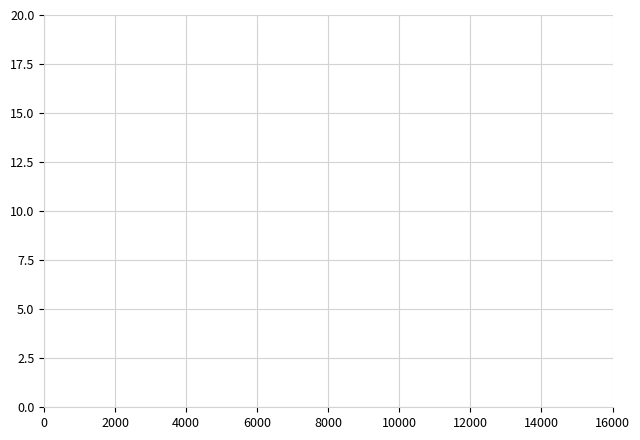

What is the greatest value displayed?

10